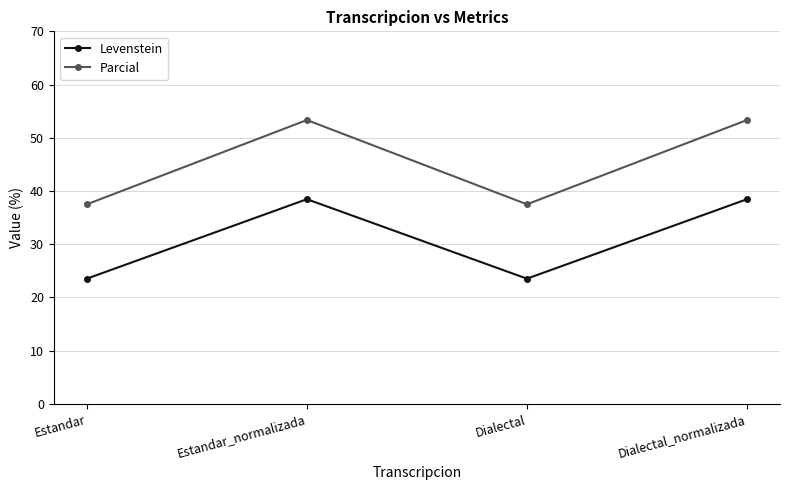

What is the total value across all series at Dialectal_normalizada?

91.8